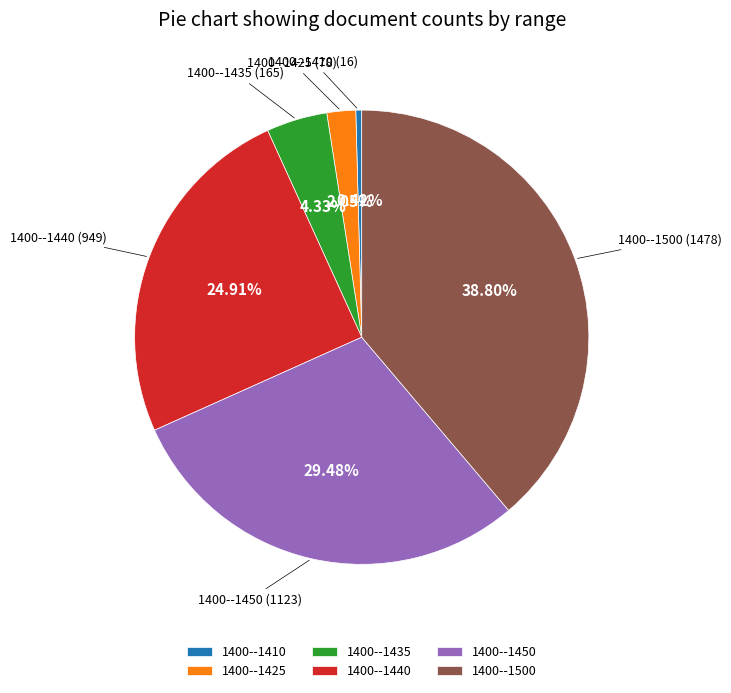

To the nearest percent, what is the difference between the largest and smallest slice percentages?

38%